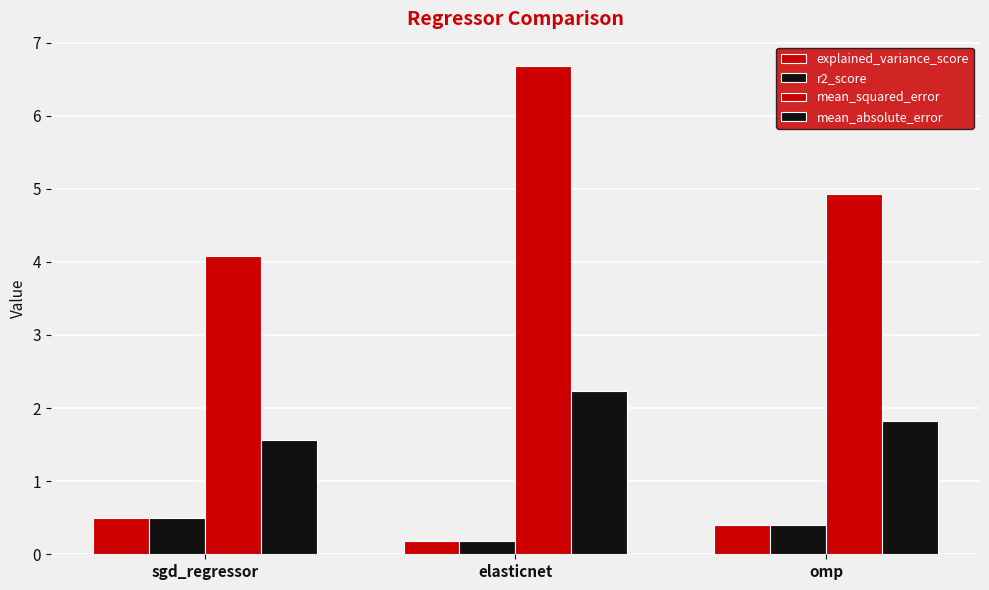

At which label does mean_squared_error reach its peak?

elasticnet